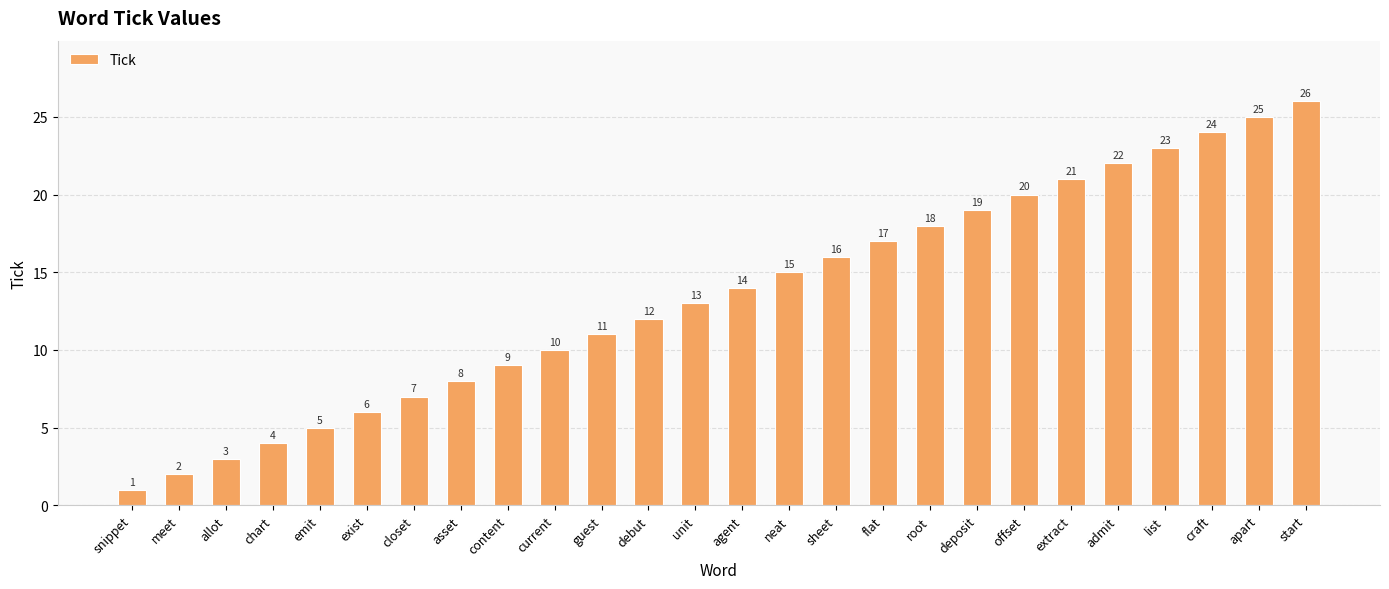

What is the smallest value displayed?

1